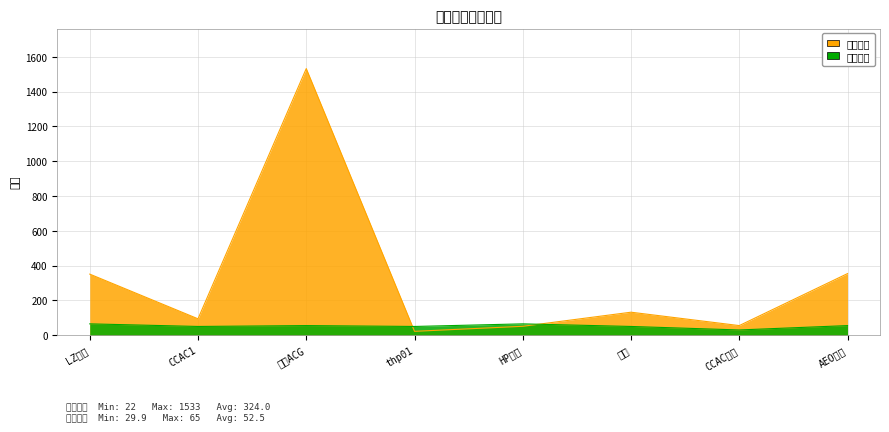

After their last crossing, which series has the higher values: 想去人数 or 最低票价?

想去人数